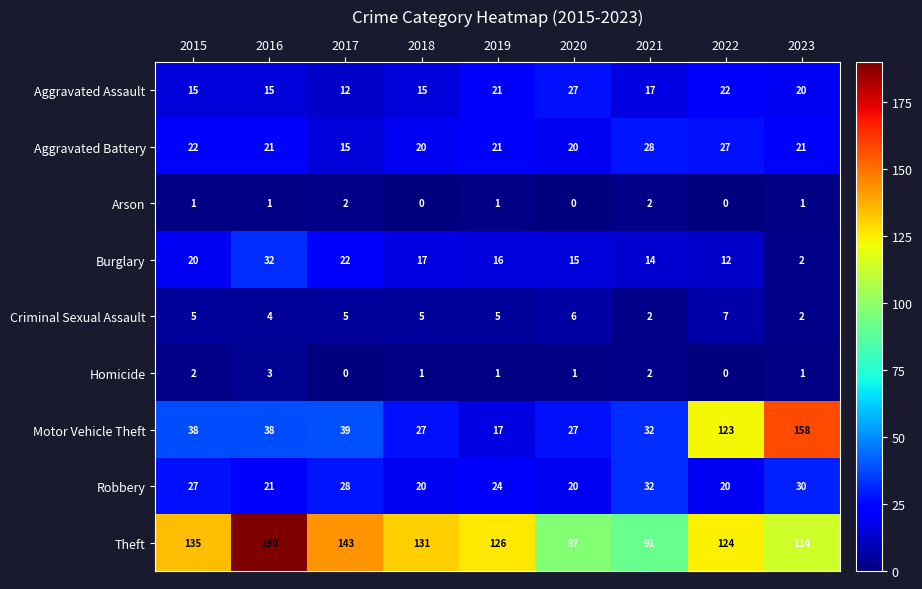

What is the spread (max minus min) of values at 2021?

89